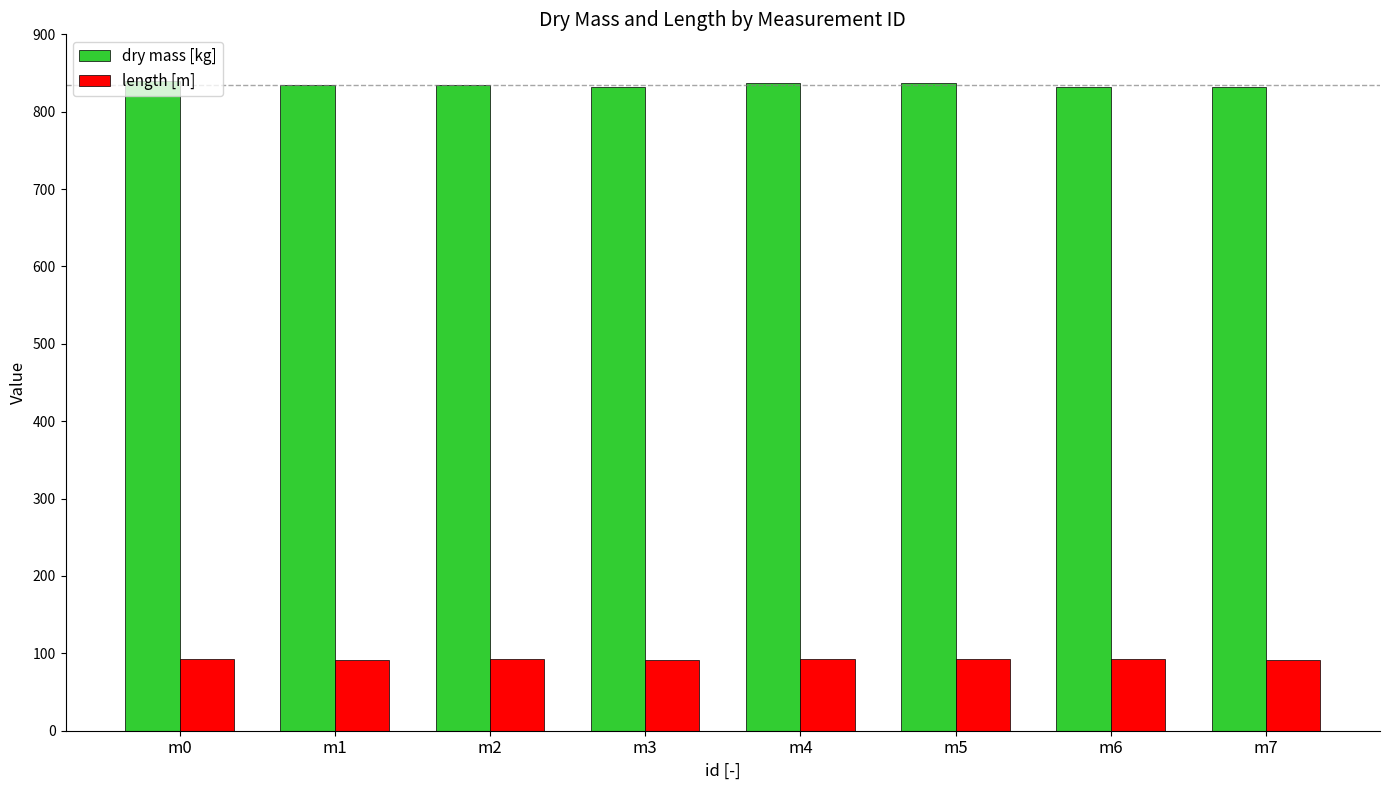

At how many categories does at least one series exceed 509?

8